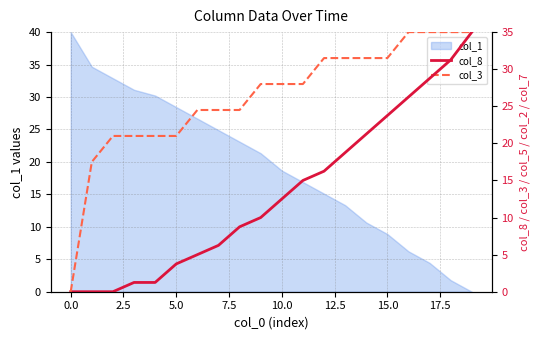

Is it true that col_1 equals 18.7 at 10.0?

True